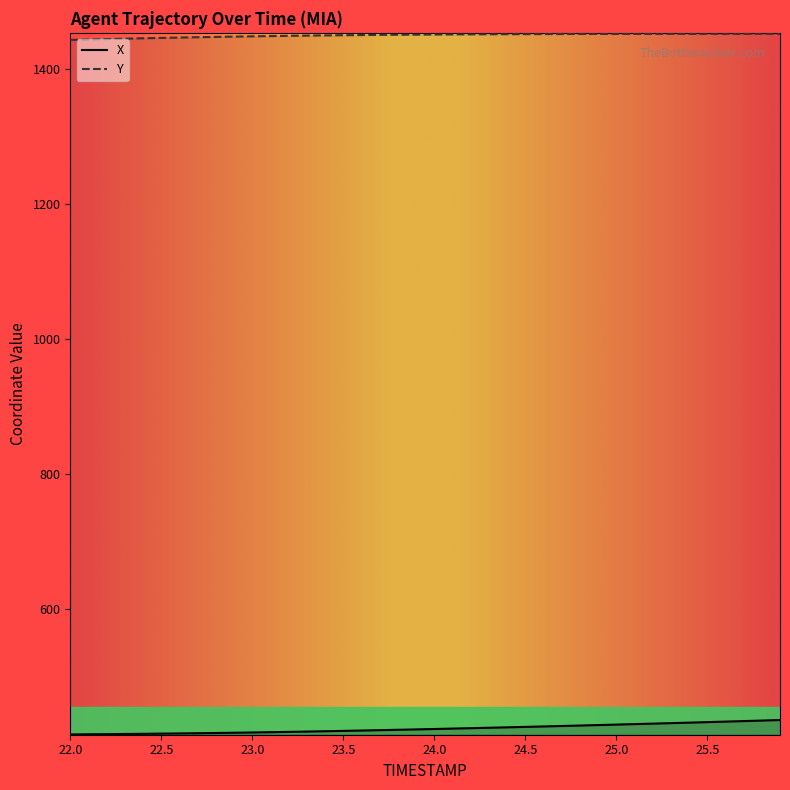

How many distinct data groups are displayed?

2